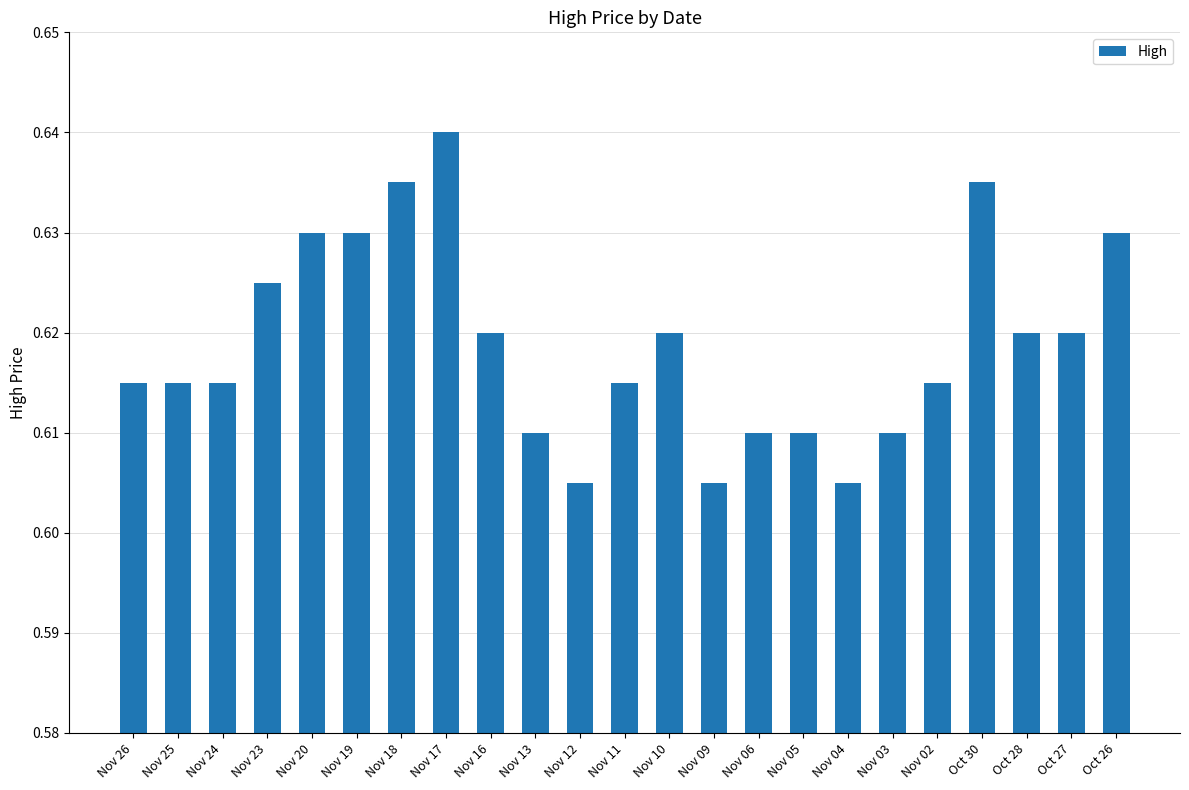

Which label corresponds to the largest value in the chart?

Nov 17